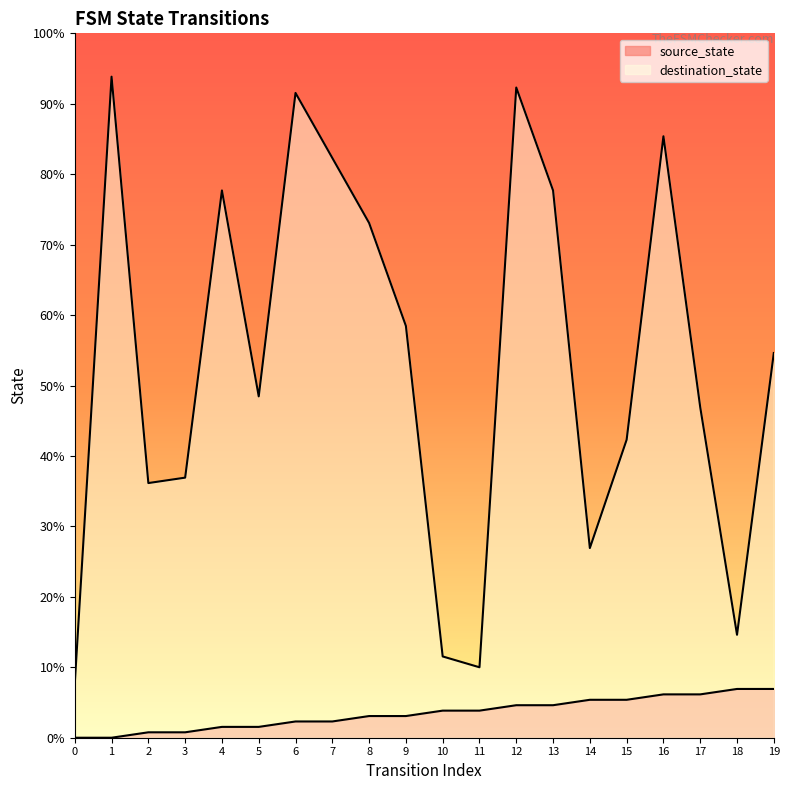

How many lines are shown in the chart?

2